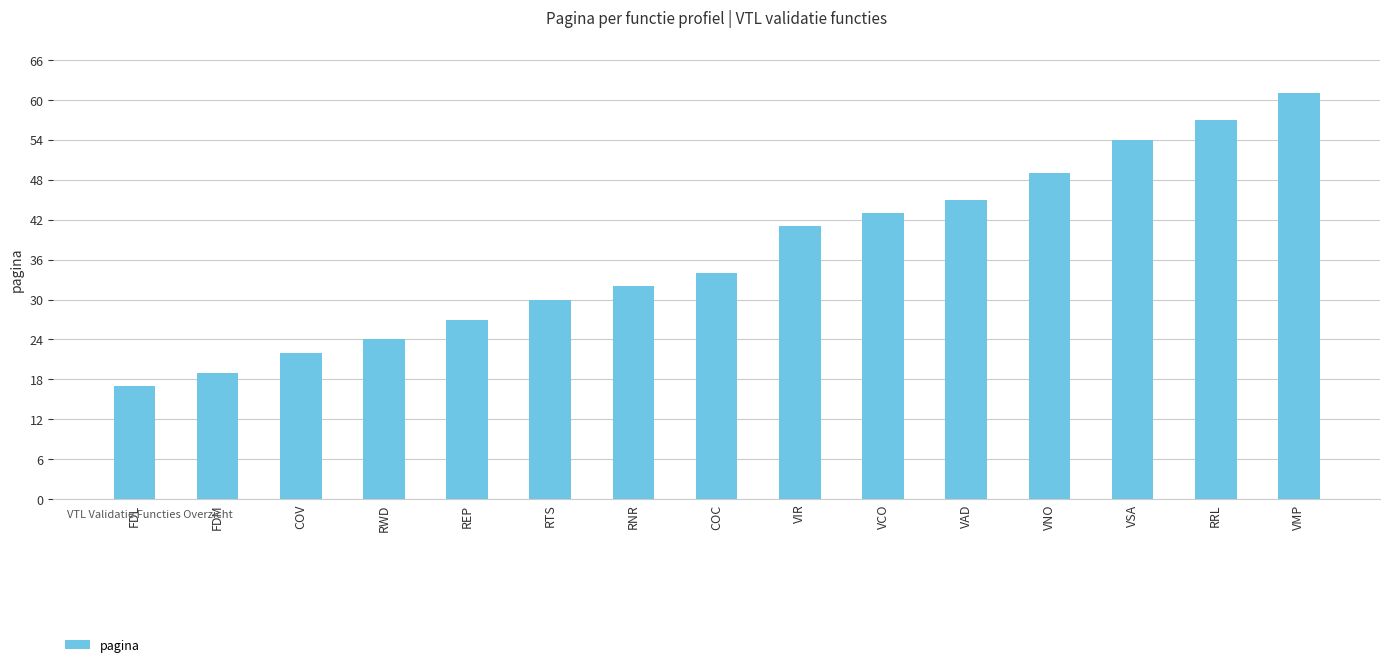

What is the label of the 13th bar from the right?

COV